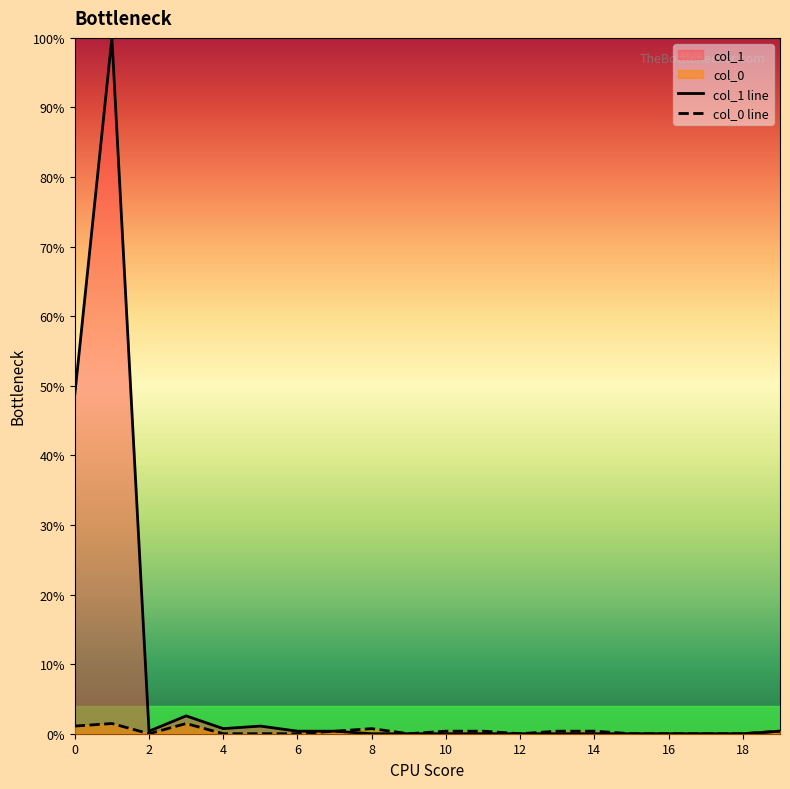

Rank the series by their maximum value, from highest to lowest.

col_1 line, col_0 line